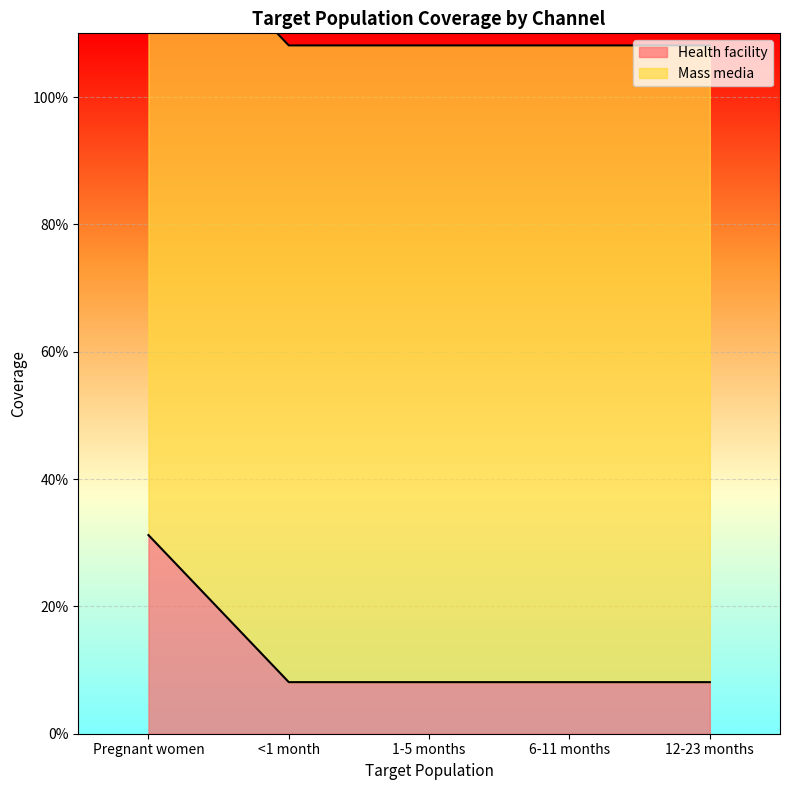

Rank the categories by value from highest to lowest.

Pregnant women, <1 month, 1-5 months, 6-11 months, 12-23 months